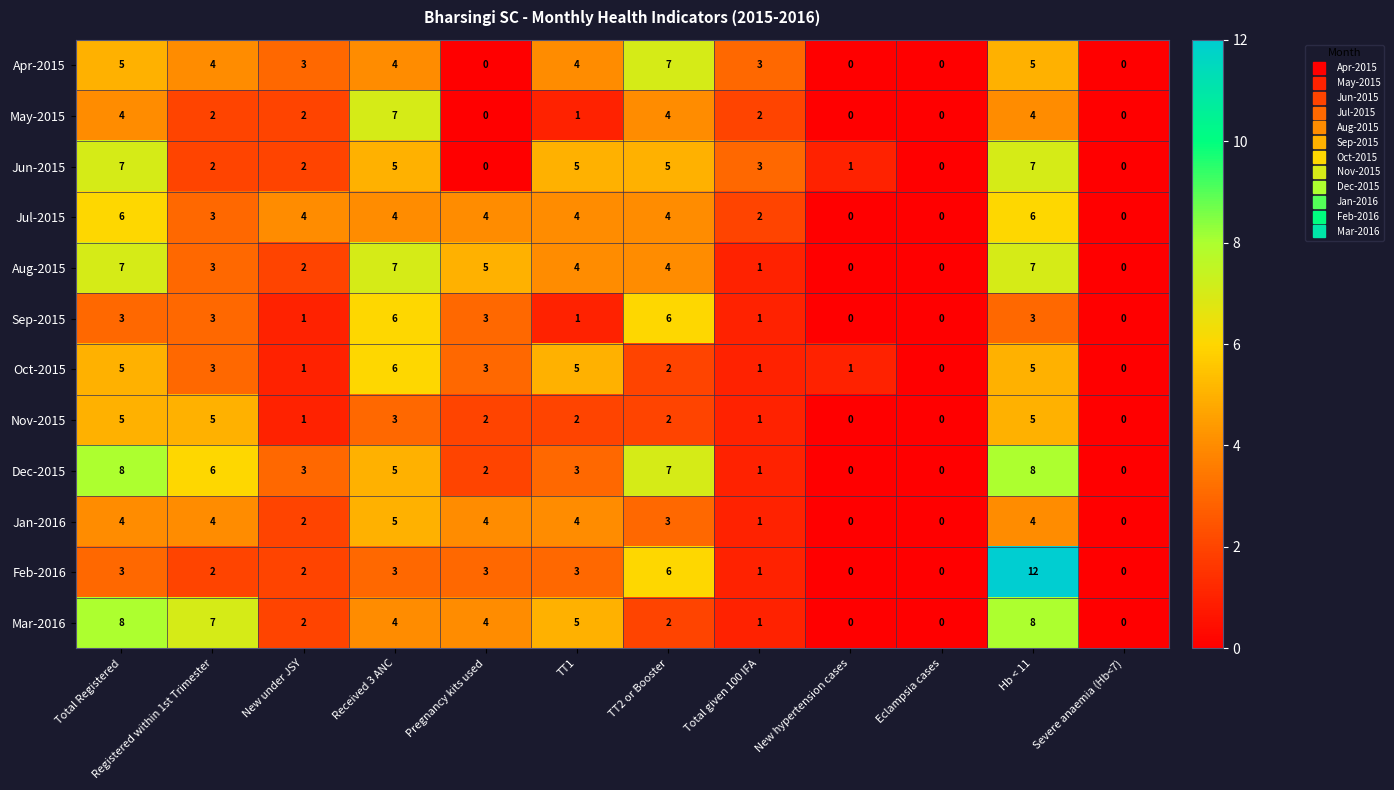

Where does the Jul-2015 series first go above 4?

Total Registered